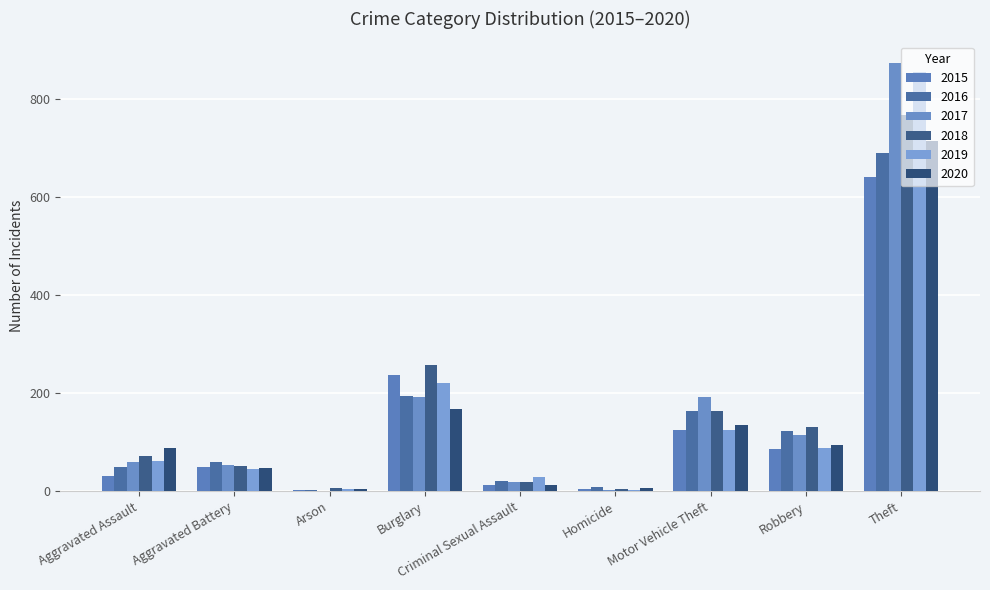

What position from the left is Homicide?

6